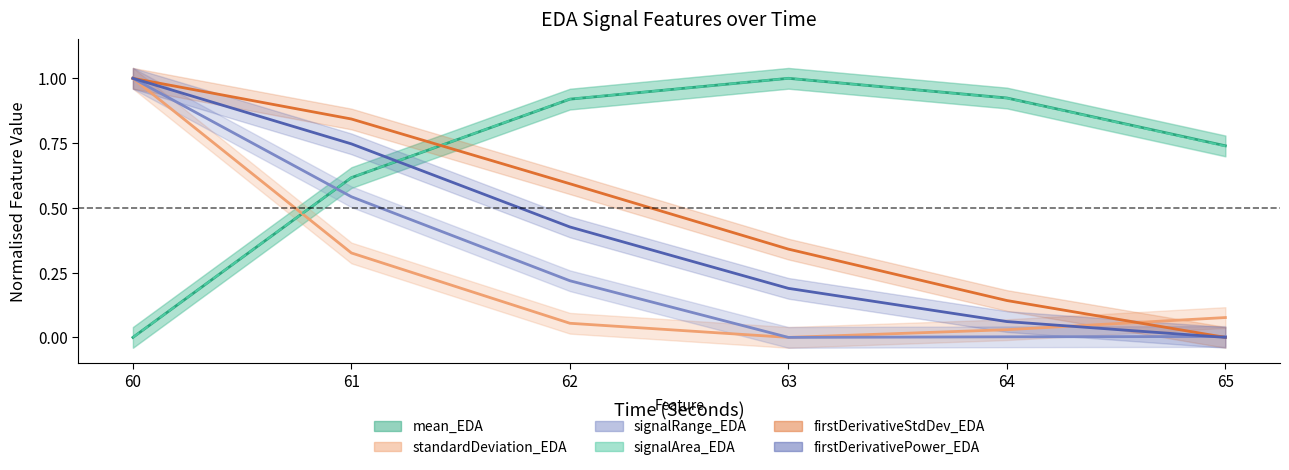

Reading right to left, list all the values displayed in this chart.

mean_EDA: 0.7	0.9	1.0	0.9	0.6	0.0
standardDeviation_EDA: 0.1	0.0	0.0	0.1	0.3	1.0
signalRange_EDA: 0.0	0.0	0.0	0.2	0.5	1.0
signalArea_EDA: 0.7	0.9	1.0	0.9	0.6	0.0
firstDerivativeStdDev_EDA: 0.0	0.1	0.3	0.6	0.8	1.0
firstDerivativePower_EDA: 0.0	0.1	0.2	0.4	0.7	1.0